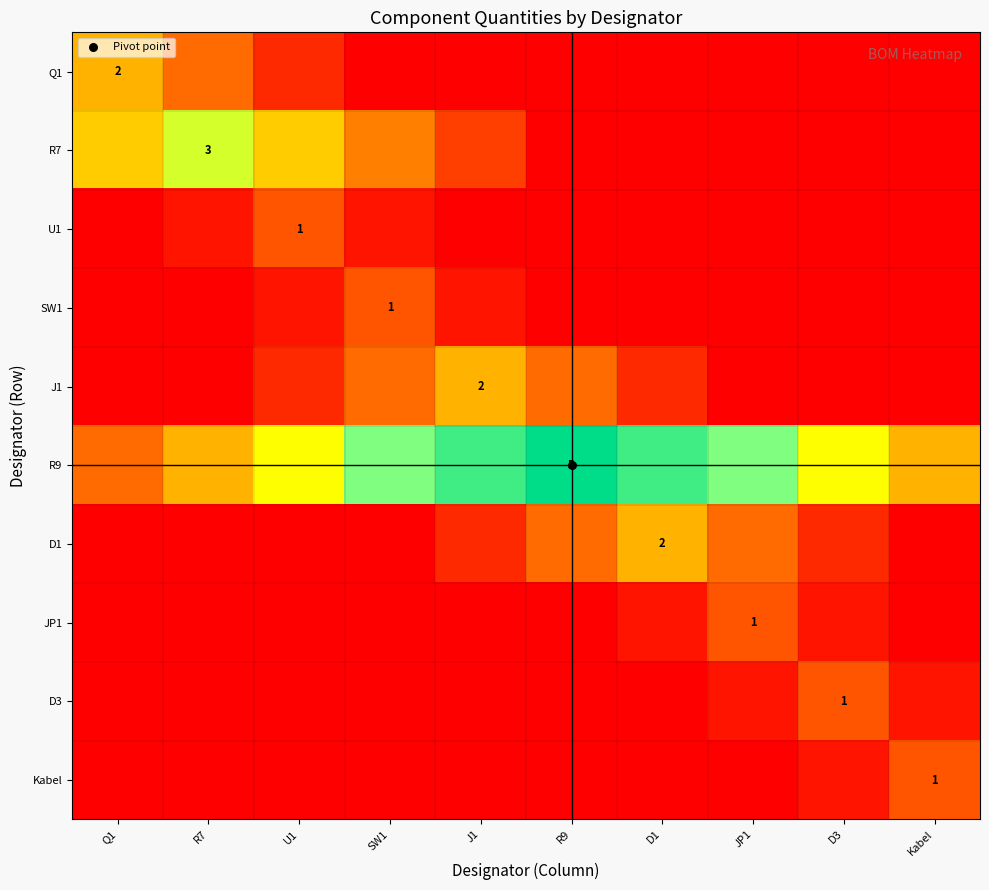

At which label is Q1 closest to 0?

SW1